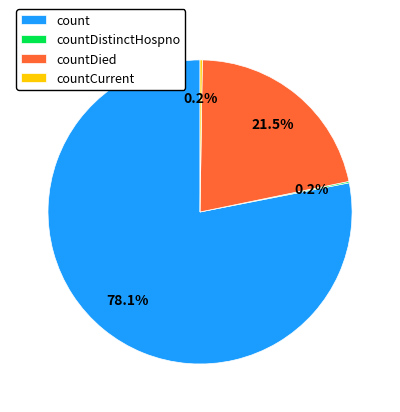

To the nearest percent, what portion does count represent?

78%